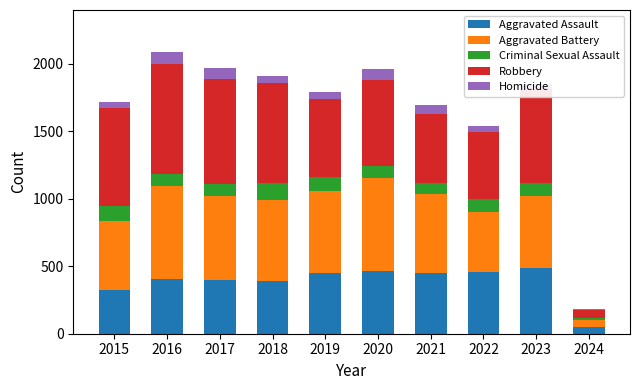

What is the total value across all series at 2023?

1852